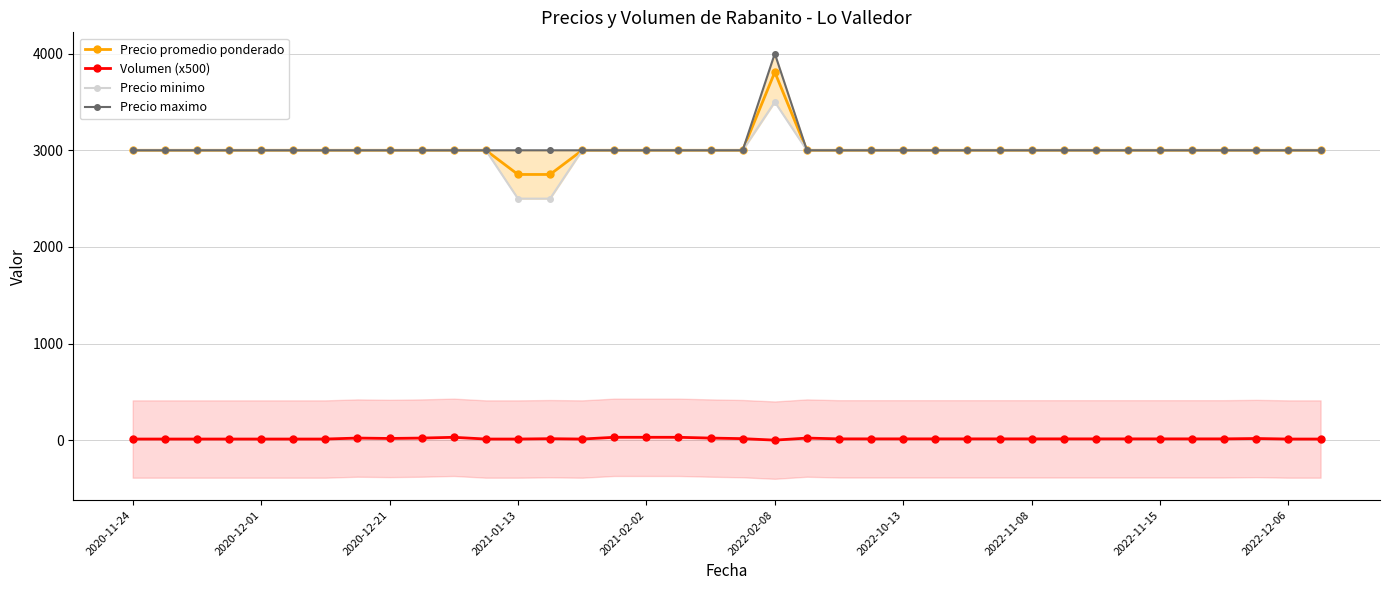

What is the minimum value for Precio promedio ponderado?

2750.0